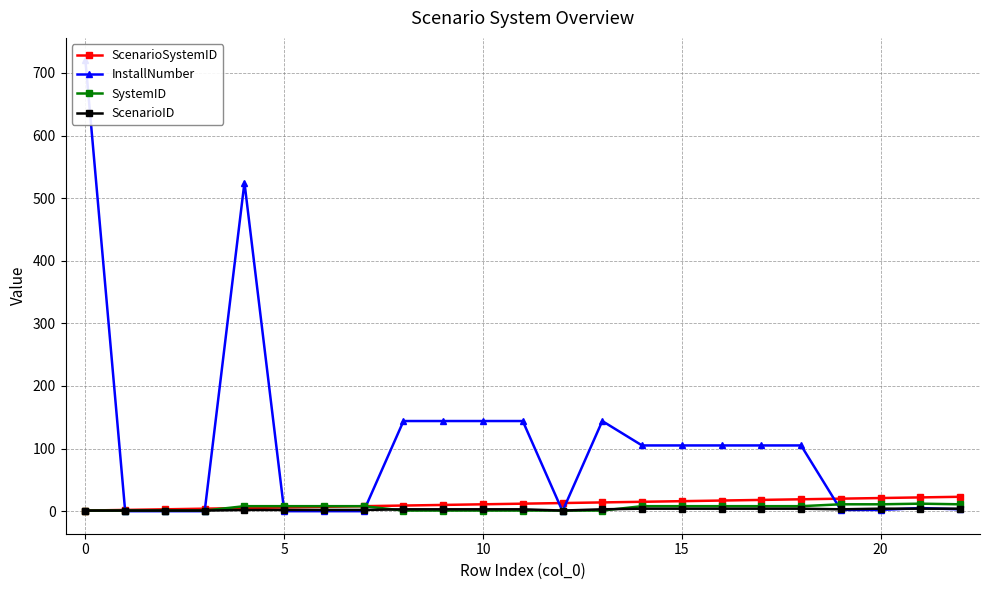

True or false: ScenarioID has a value of 4 at 20.

True